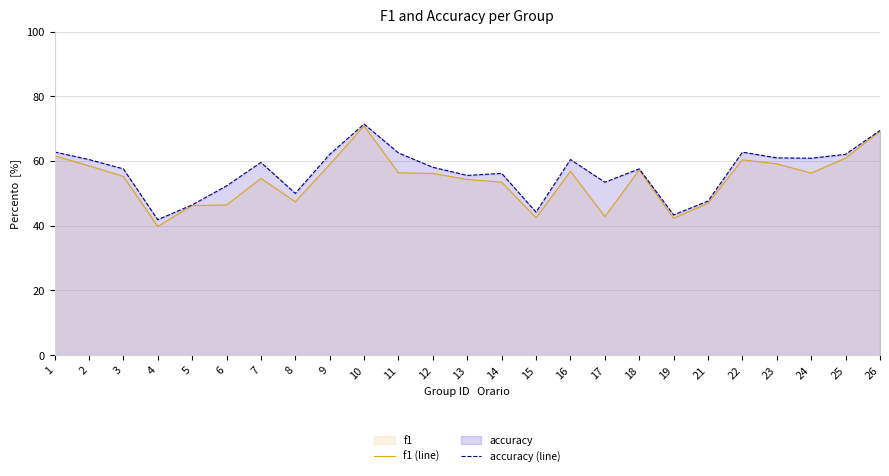

True or false: f1 (line) and accuracy (line) intersect in this chart.

False